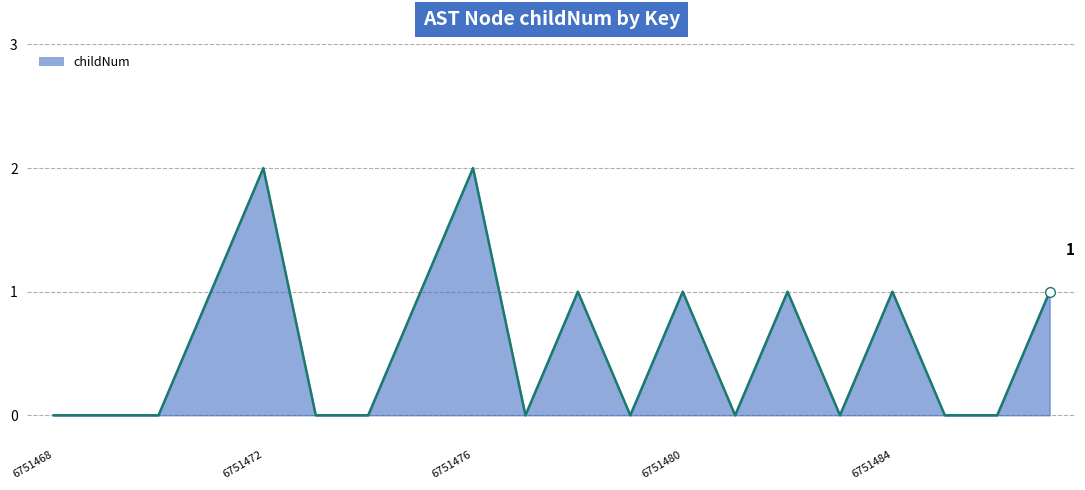

Does the chart have visible grid lines?

Yes